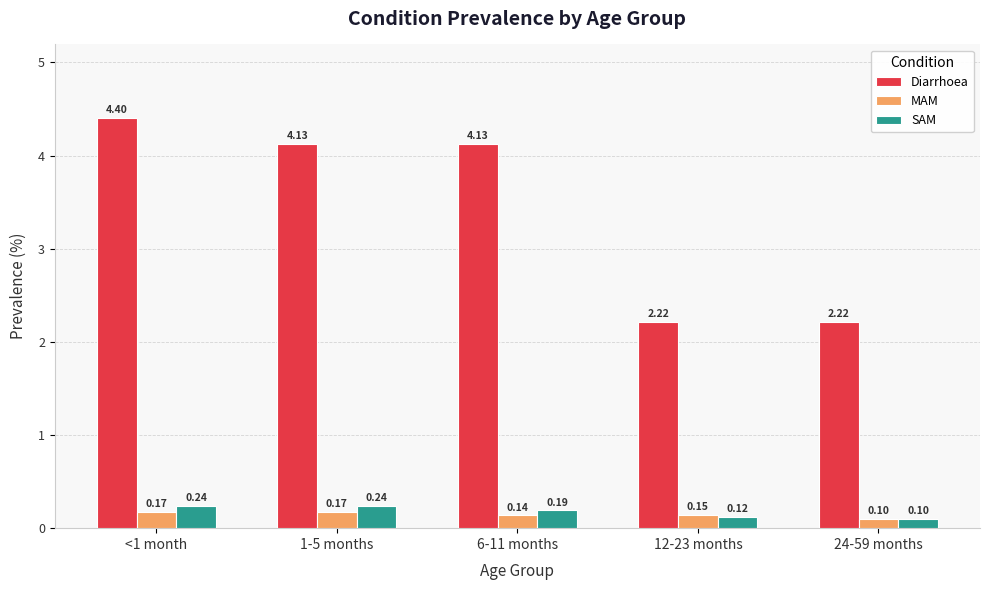

What is the sum of the Diarrhoea values at 12-23 months and 6-11 months?

6.3